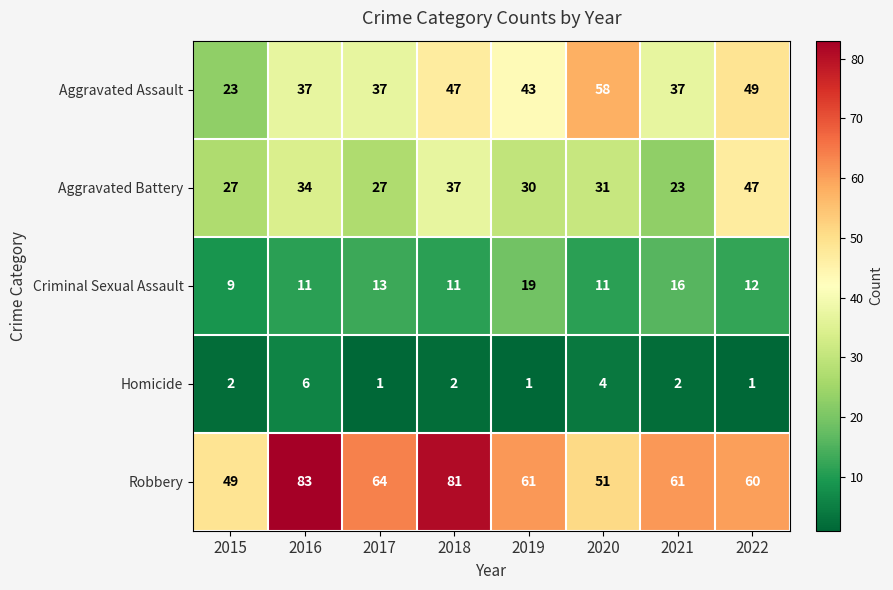

The value of Aggravated Assault at 2019 is 43. True or false?

True